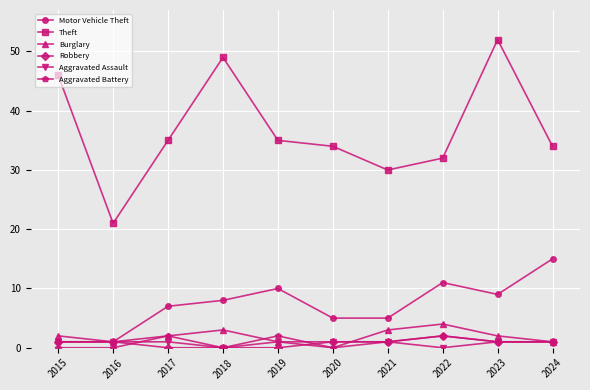

What is the maximum value shown in the chart?

52